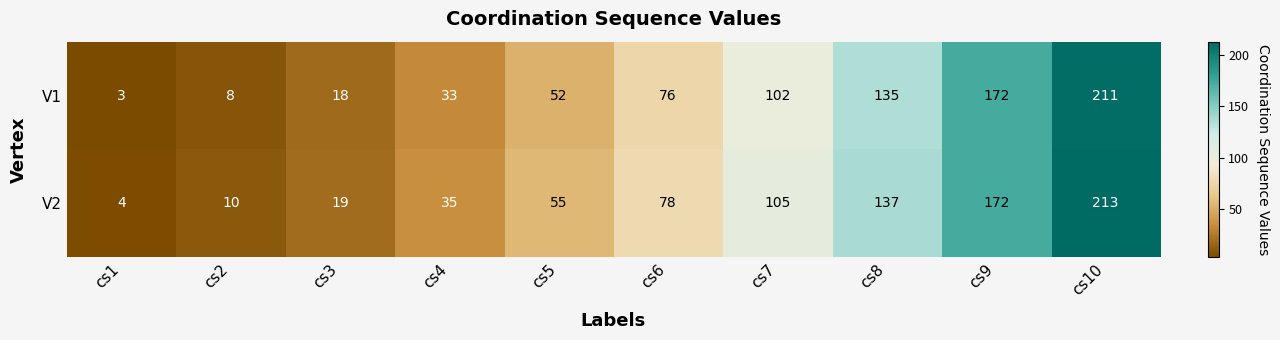

What is the sum of the V1 values at cs5 and cs1?

55